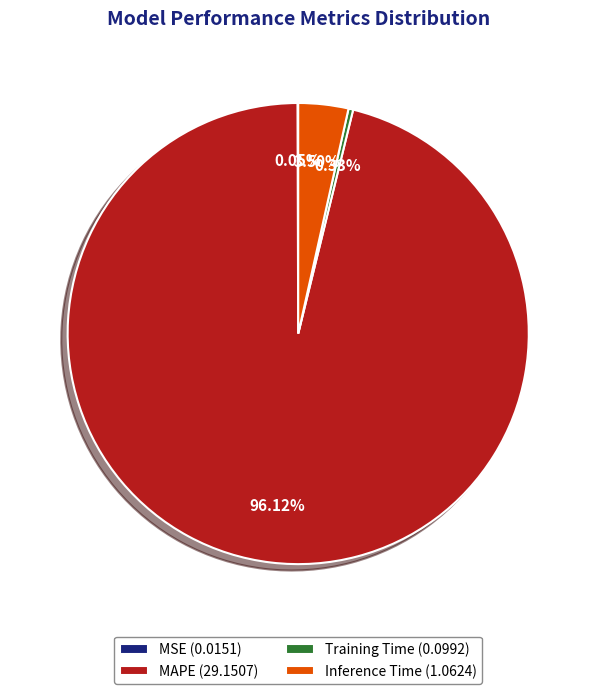

Combined, do MAPE (29.1507) and Inference Time (1.0624) account for over 50%?

Yes